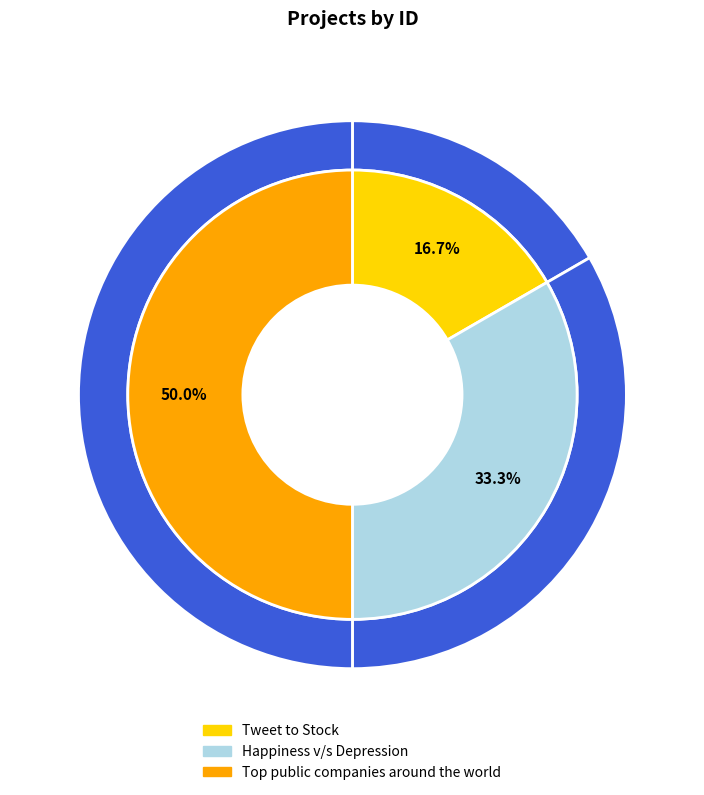

Does any single category account for the majority?

No